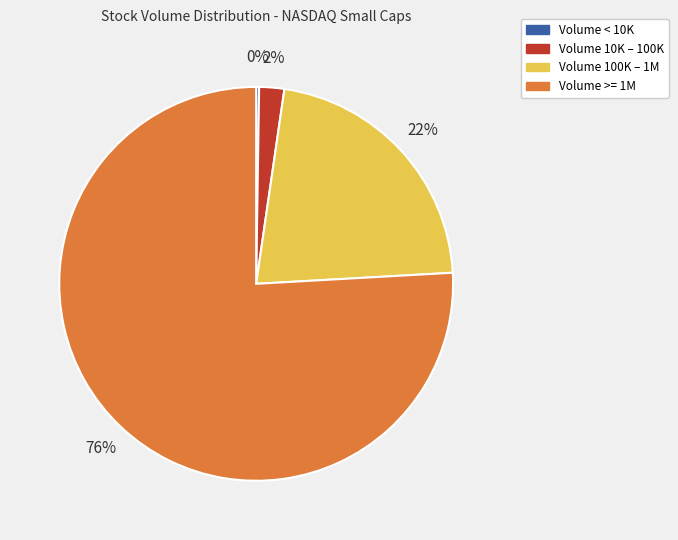

To the nearest percent, what is the average slice percentage?

25%